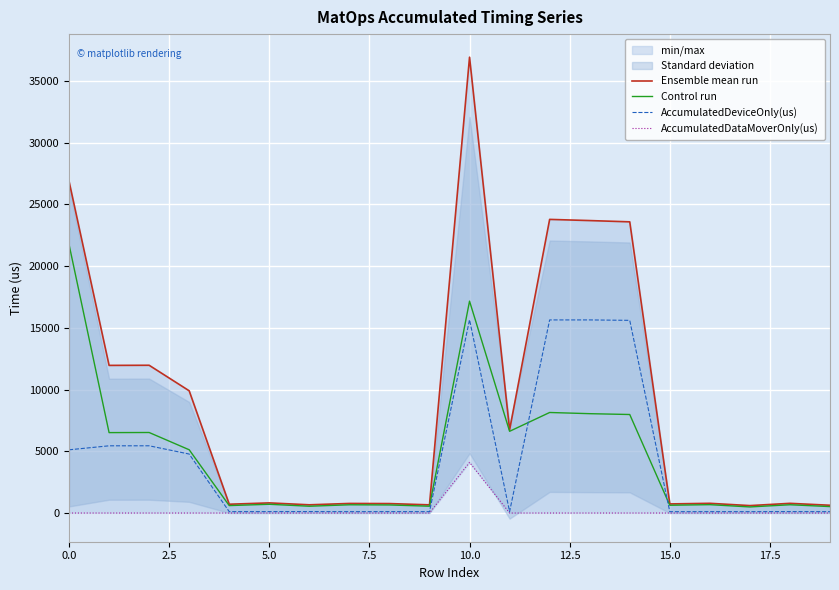

In Ensemble mean run, how many points are lower than both neighbors (excluding endpoints)?

7